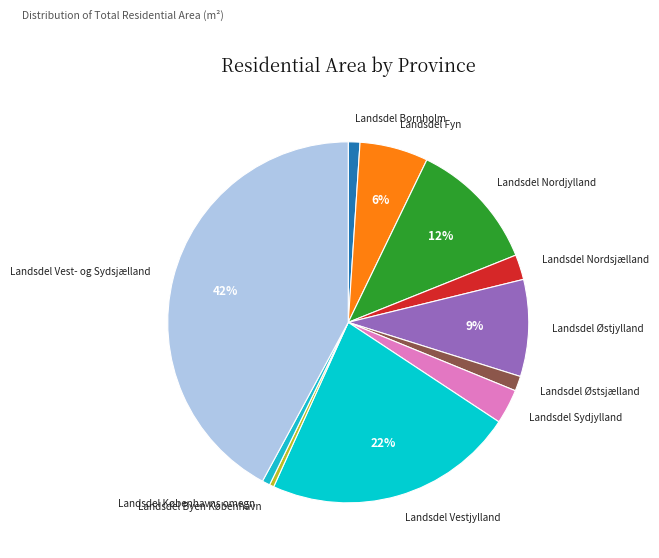

Between Landsdel Østjylland and Landsdel Bornholm, which is larger?

Landsdel Østjylland